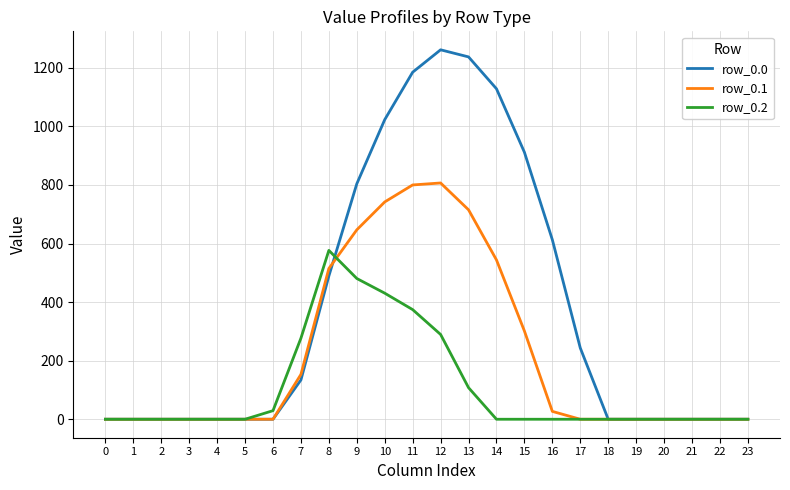

Between 3 and 17, which series saw the biggest shift?

row_0.0